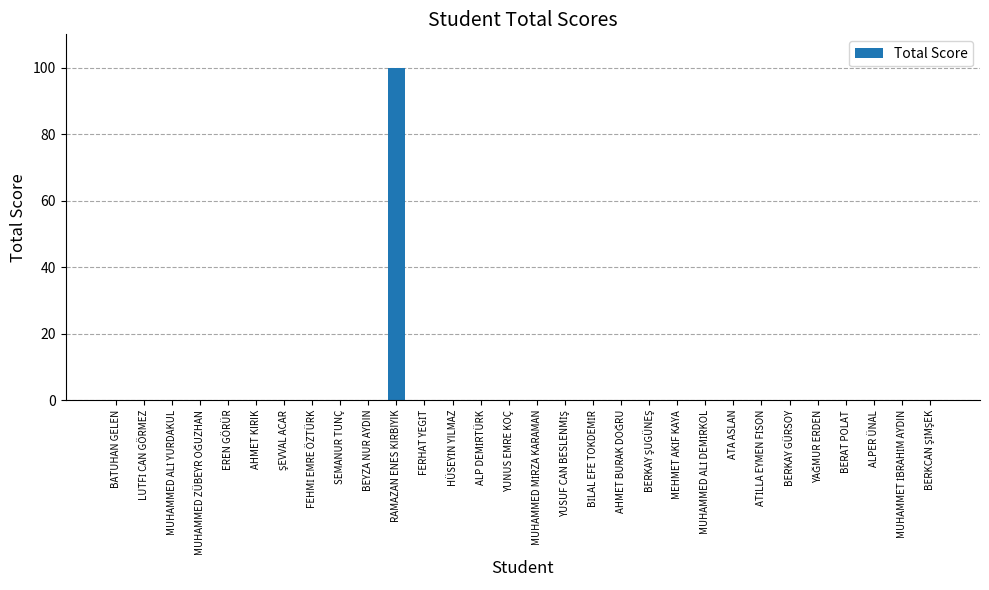

True or false: the data shows 69 at SEMANUR TUNÇ.

False